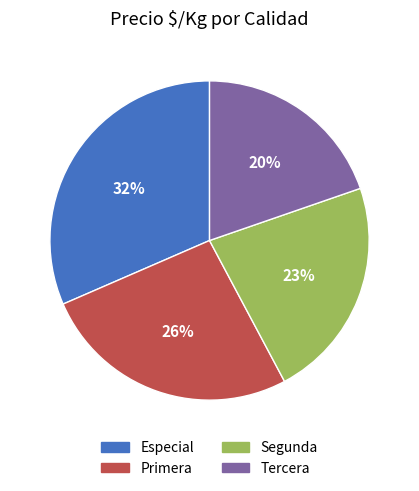

How many segments does this pie chart have?

4